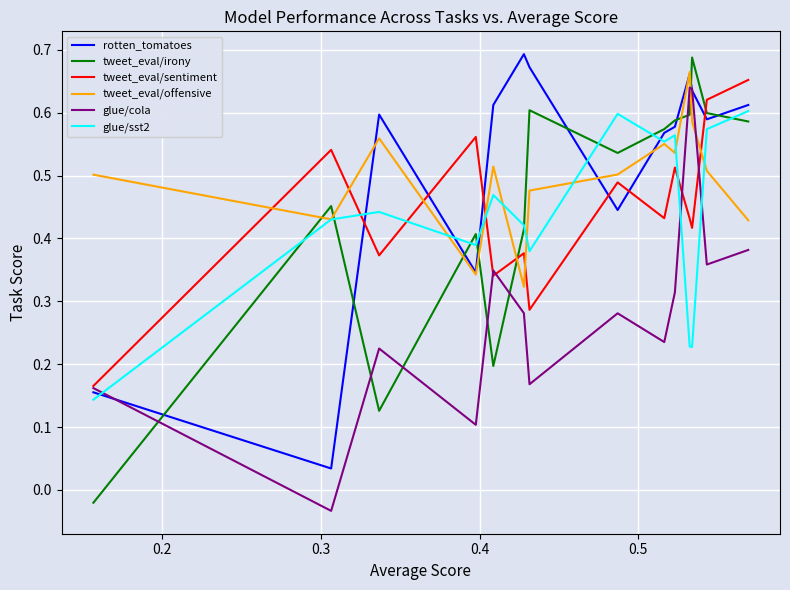

How many values in the glue/cola series are below 0?

1